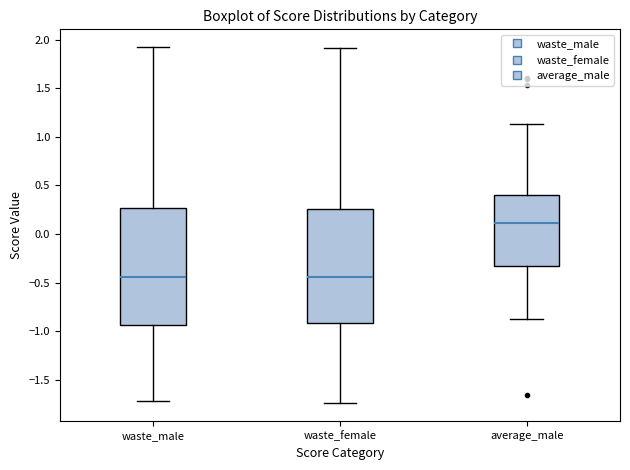

Reading left to right, transcribe this box plot: for each box, give where its median line is, the range the box spans, and where its two whiskers end, as read against the y-axis. The values are not printed on the chart, so give them approximately, as read against the axis.

waste_male: median -0.45, box -0.95 to 0.25, whiskers -1.70 to 1.95
waste_female: median -0.45, box -0.90 to 0.25, whiskers -1.75 to 1.90
average_male: median 0.10, box -0.35 to 0.40, whiskers -0.90 to 1.15